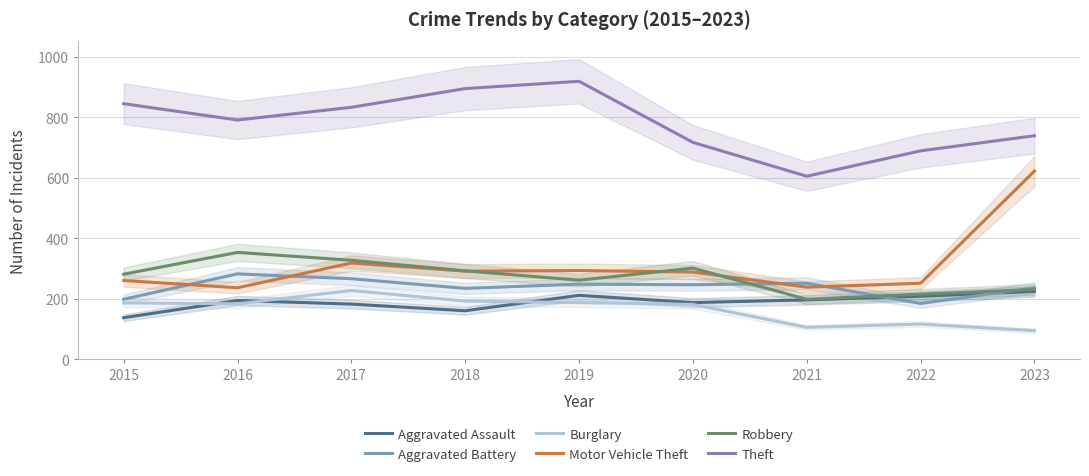

What is the value of the Robbery point at the 8th from the left?

215